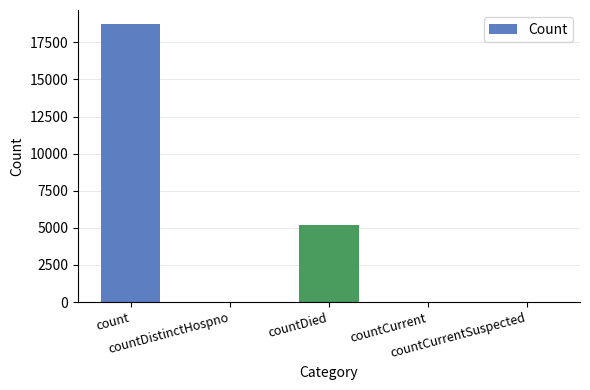

How many categories are shown in the chart?

5